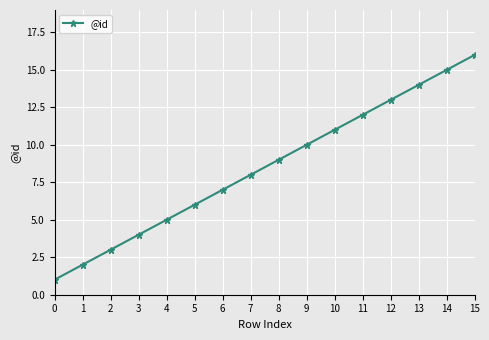

Where is the data nearest to the value 8?

7